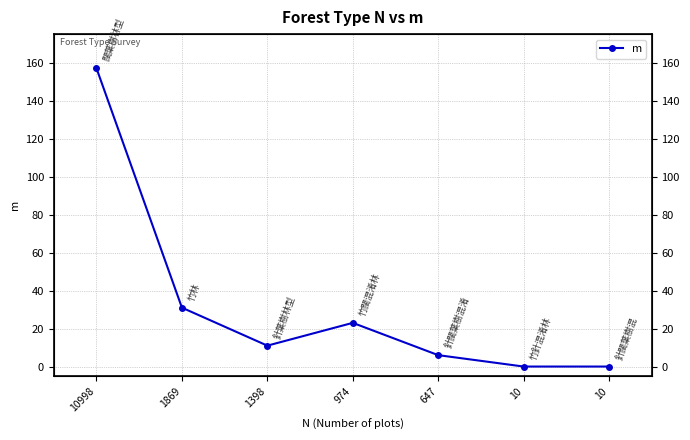

What is the approximate value at 1869?

31